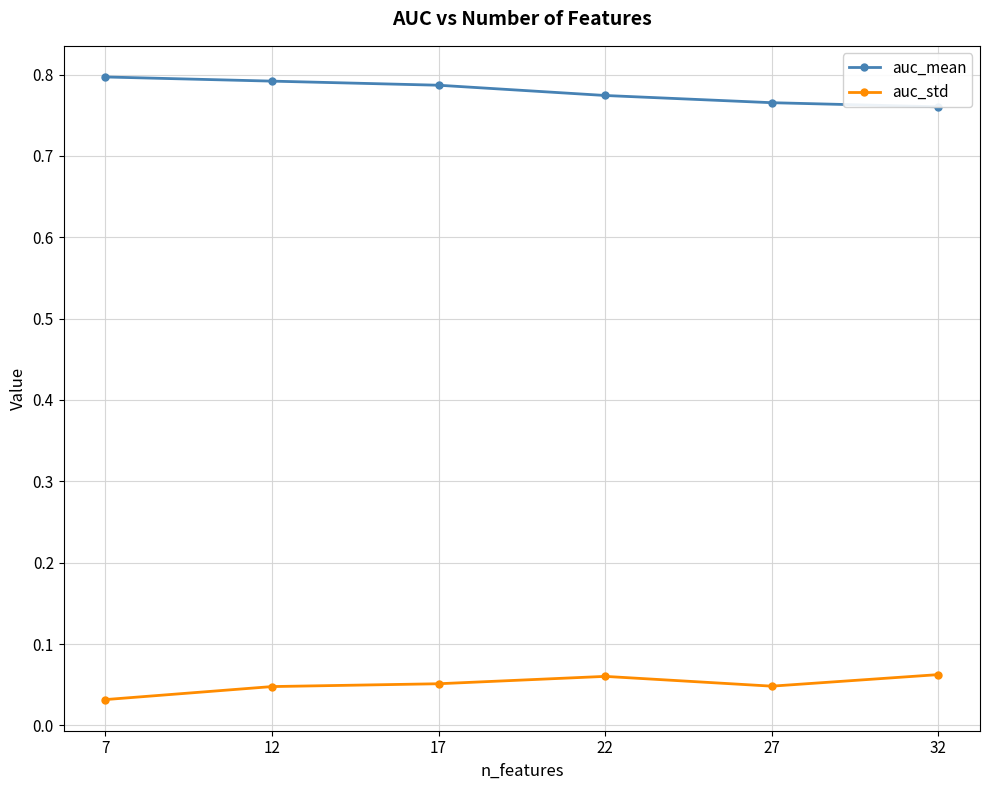

Where is the first local maximum for auc_std?

22